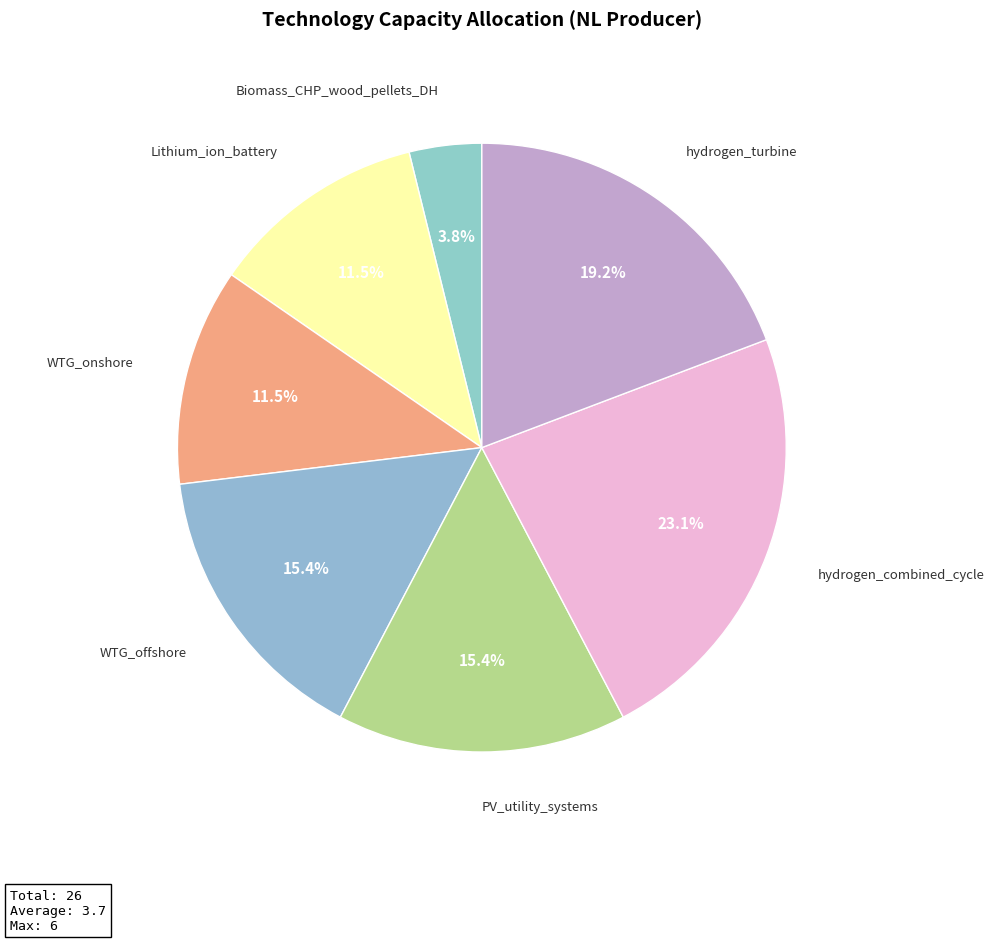

To the nearest percent, what is the difference between the hydrogen_combined_cycle and PV_utility_systems slice percentages?

8%